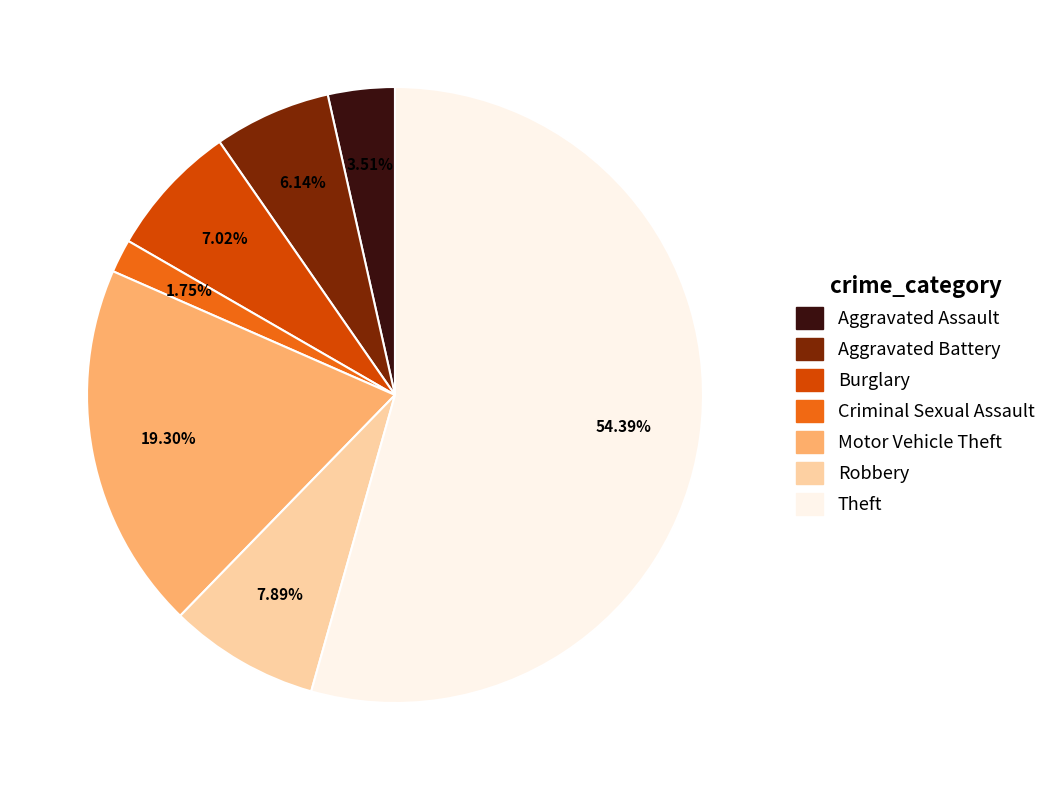

Combined, what portion of the pie is Criminal Sexual Assault and Aggravated Battery?

7.9%